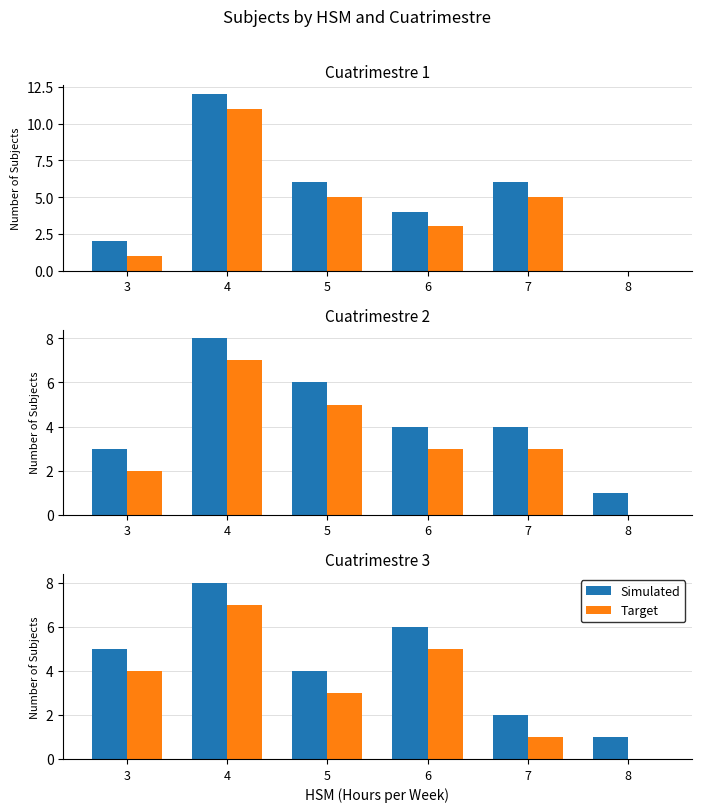

What is the average value of the Target series?

3